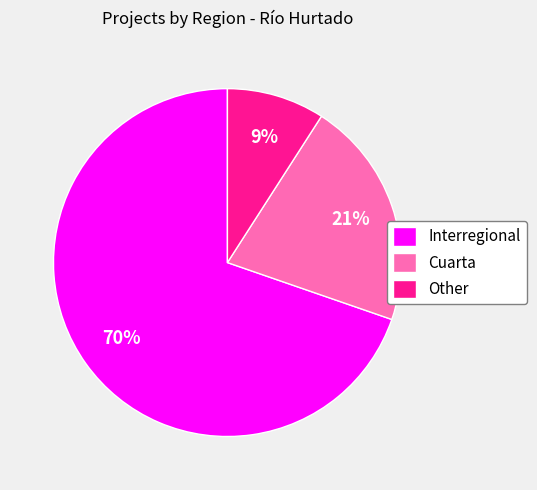

Count the number of slices in the pie.

3